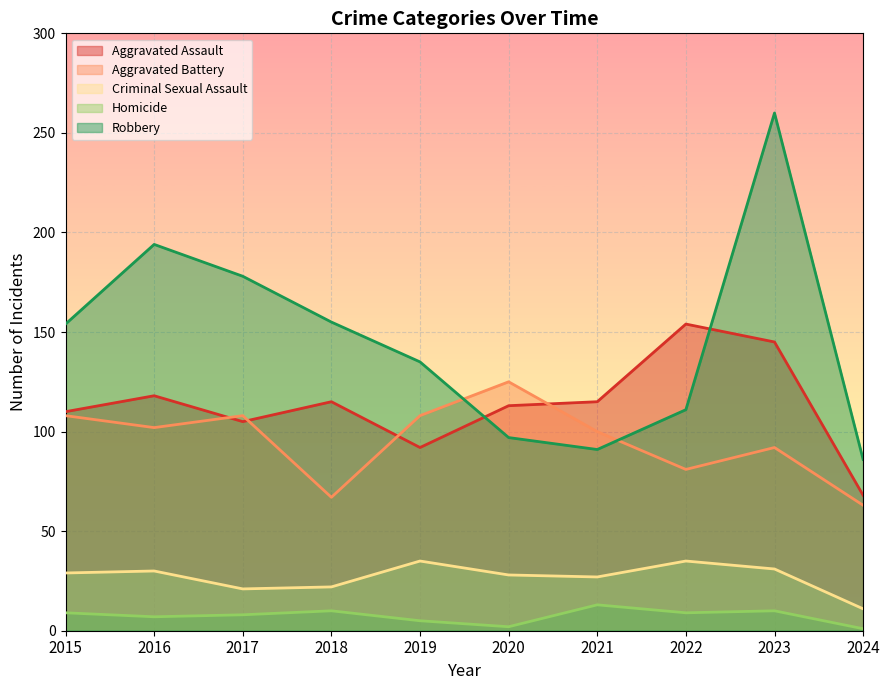

Reading left to right, what are all the values shown in this chart?

Aggravated Assault: 110	118	105	115	92	113	115	154	145	68
Aggravated Battery: 108	102	108	67	108	125	100	81	92	63
Criminal Sexual Assault: 29	30	21	22	35	28	27	35	31	11
Homicide: 9	7	8	10	5	2	13	9	10	1
Robbery: 154	194	178	155	135	97	91	111	260	86